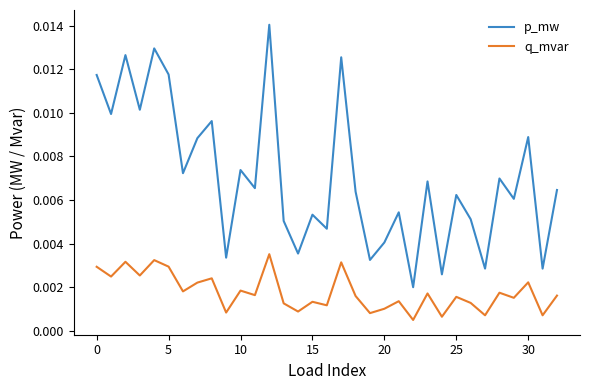

True or false: p_mw and q_mvar intersect in this chart.

False